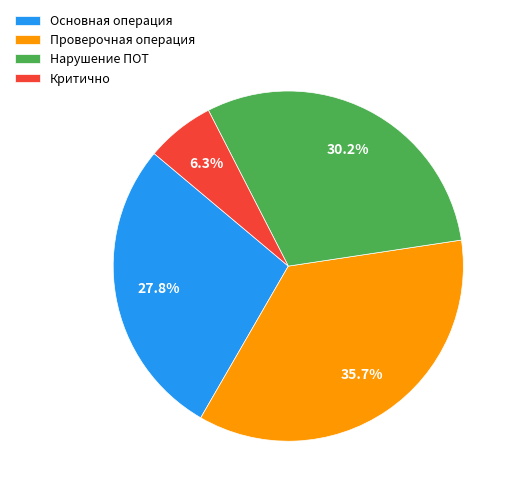

How many slices are in this pie chart?

4